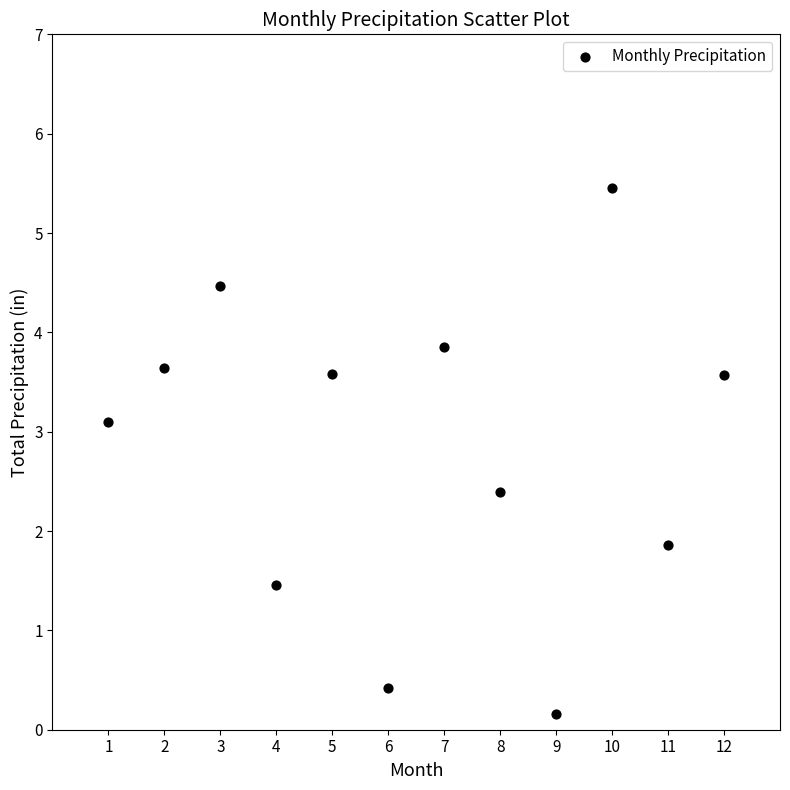

What is the average X value?

6.5